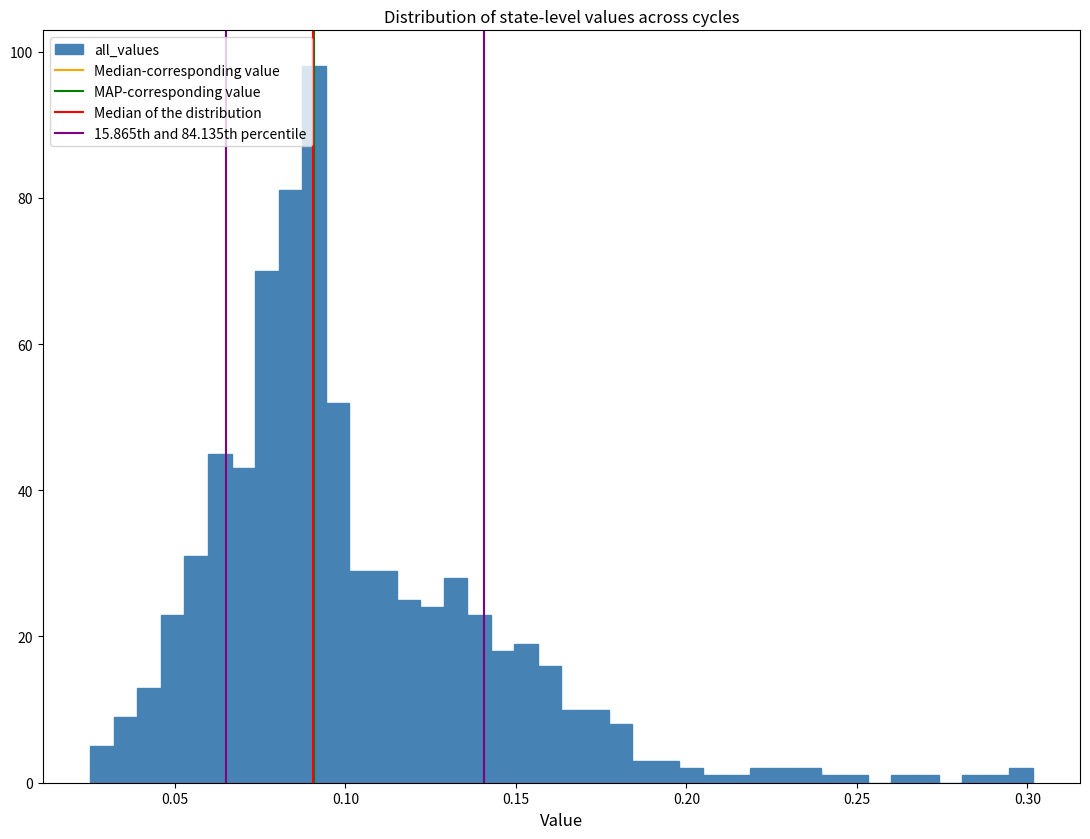

Around what value on the x-axis is the tallest bar? Give the approximate position of its centre, as read against the axis.

0.090